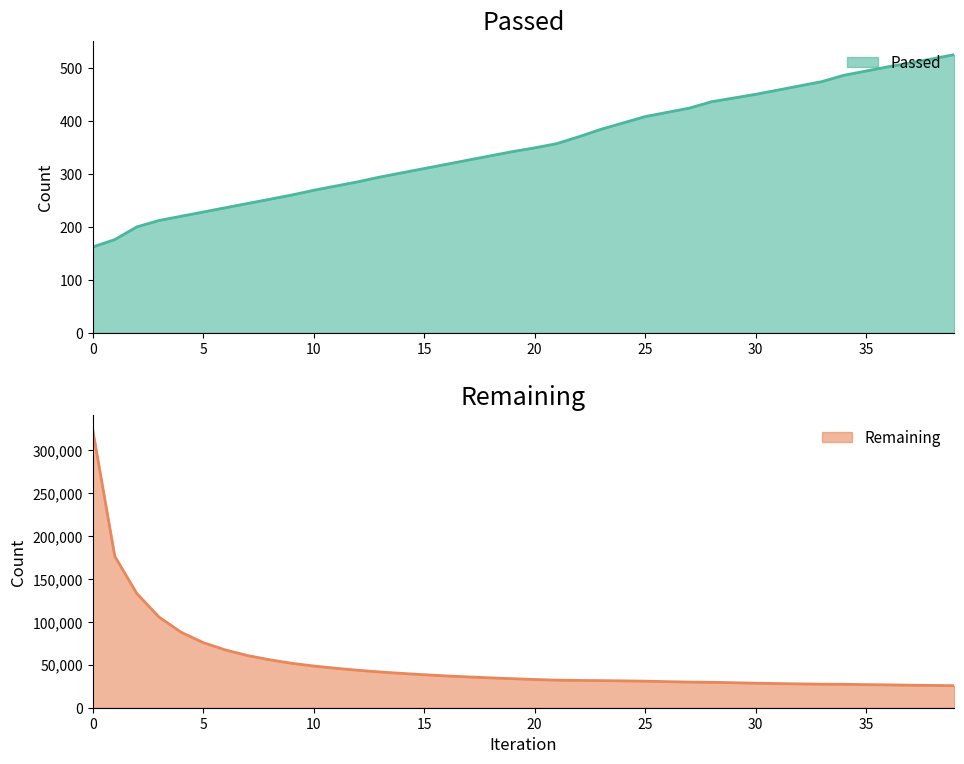

How many data points does each series have?

40